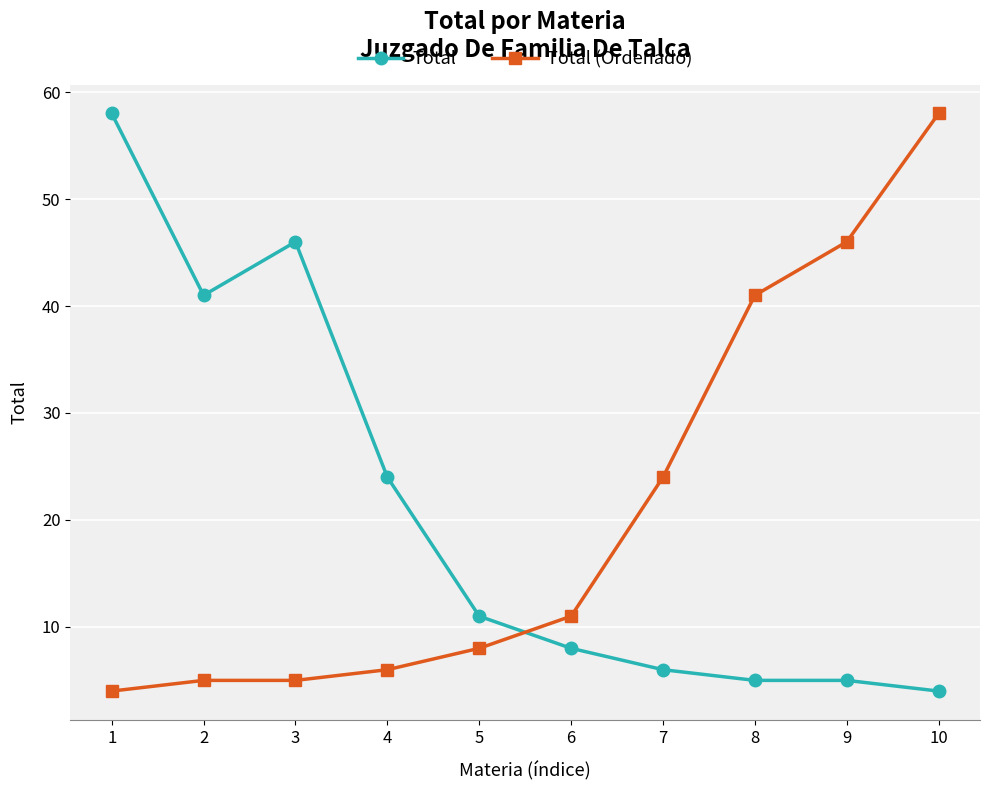

At which label is Total closest to 31?

4